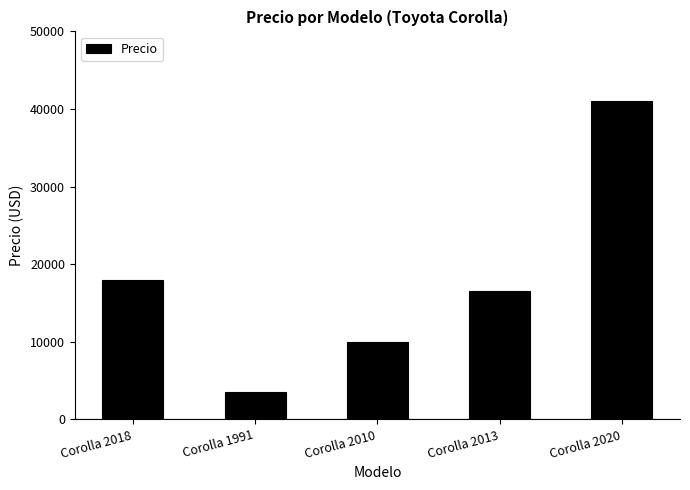

Reading left to right, what are all the values shown in this chart?

Corolla 2018=18000	Corolla 1991=3500	Corolla 2010=10000	Corolla 2013=16500	Corolla 2020=41000